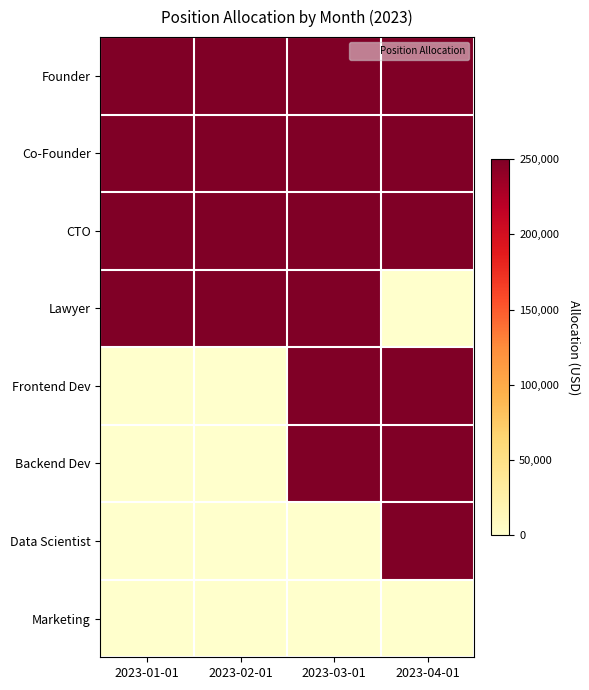

At how many categories does at least one series exceed 89768?

4